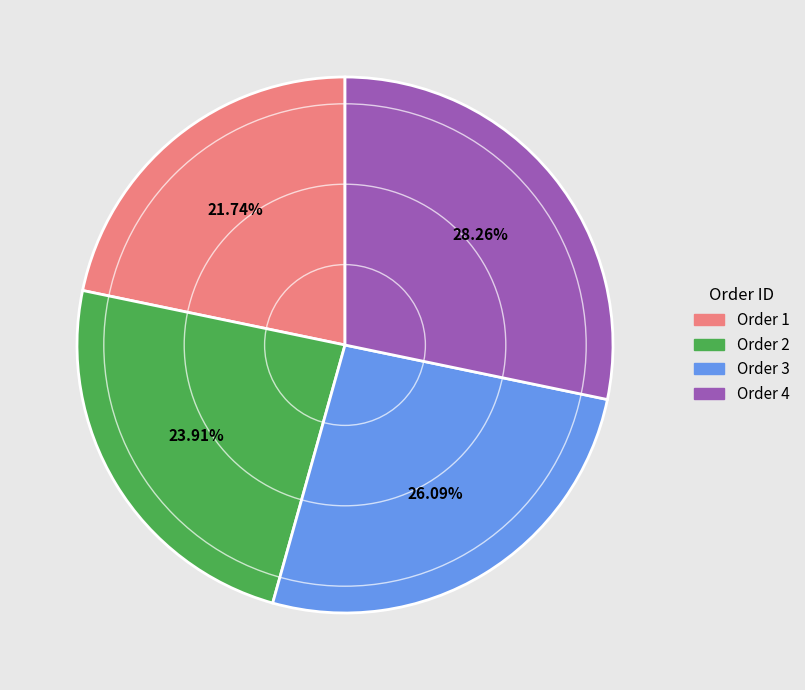

How many segments does this pie chart have?

4